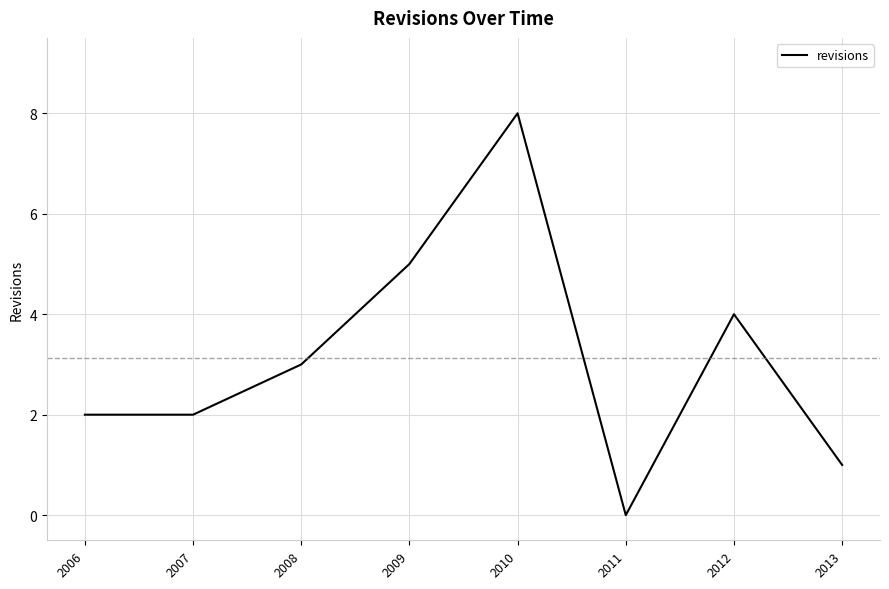

Which has a higher value, 2013 or 2010?

2010